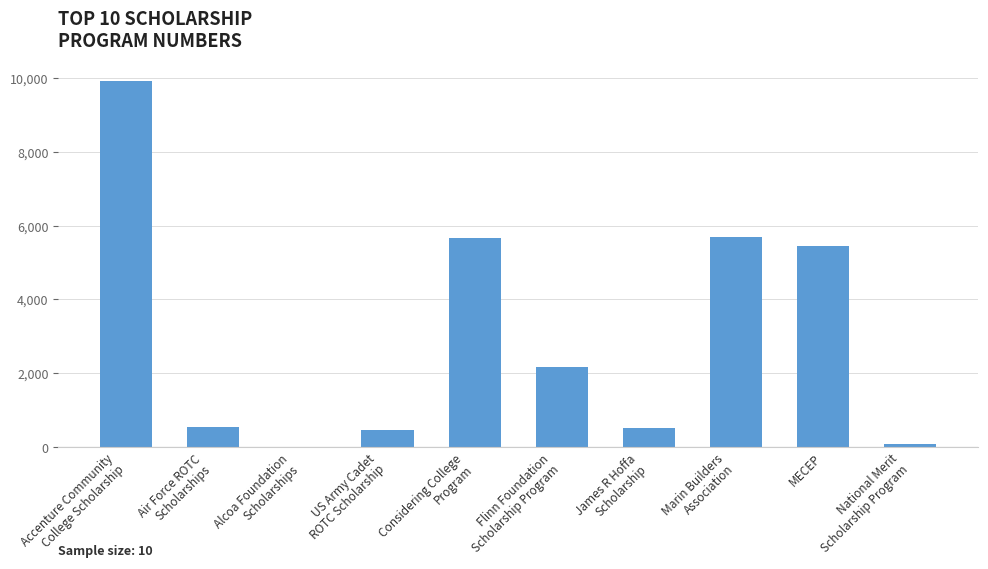

Are the bars horizontal?

No